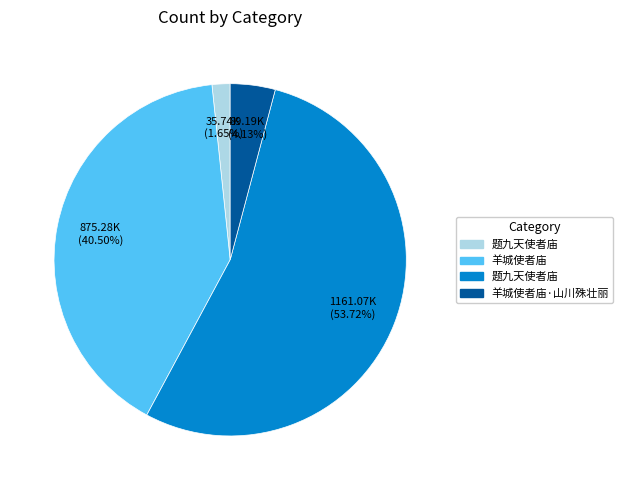

Is there any slice that represents more than half of the pie?

Yes